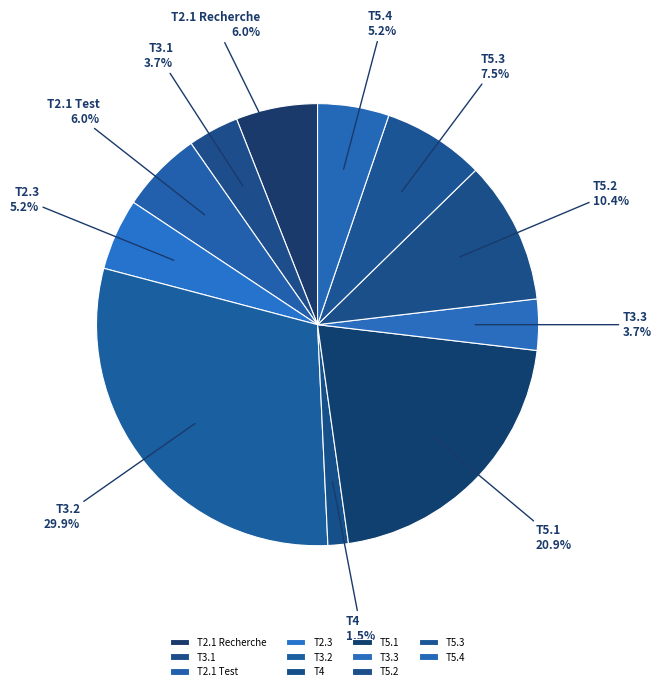

Which category has the biggest portion of the pie?

T3.2